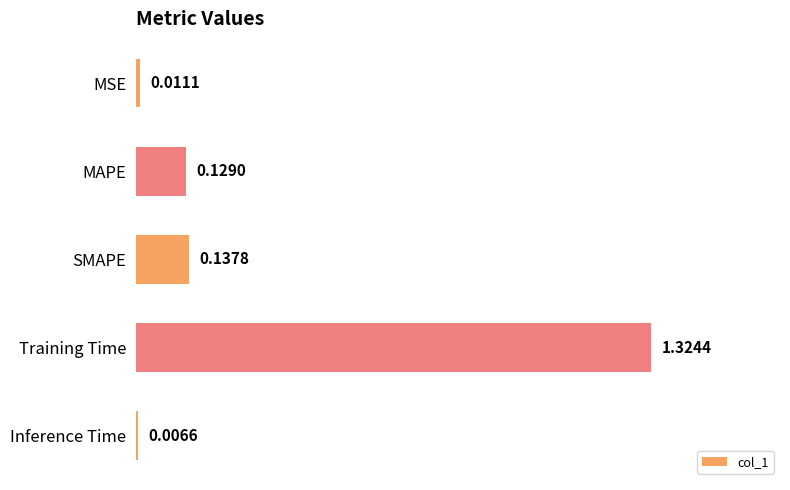

List the labels in order of value, largest first.

Training Time, SMAPE, MAPE, MSE, Inference Time